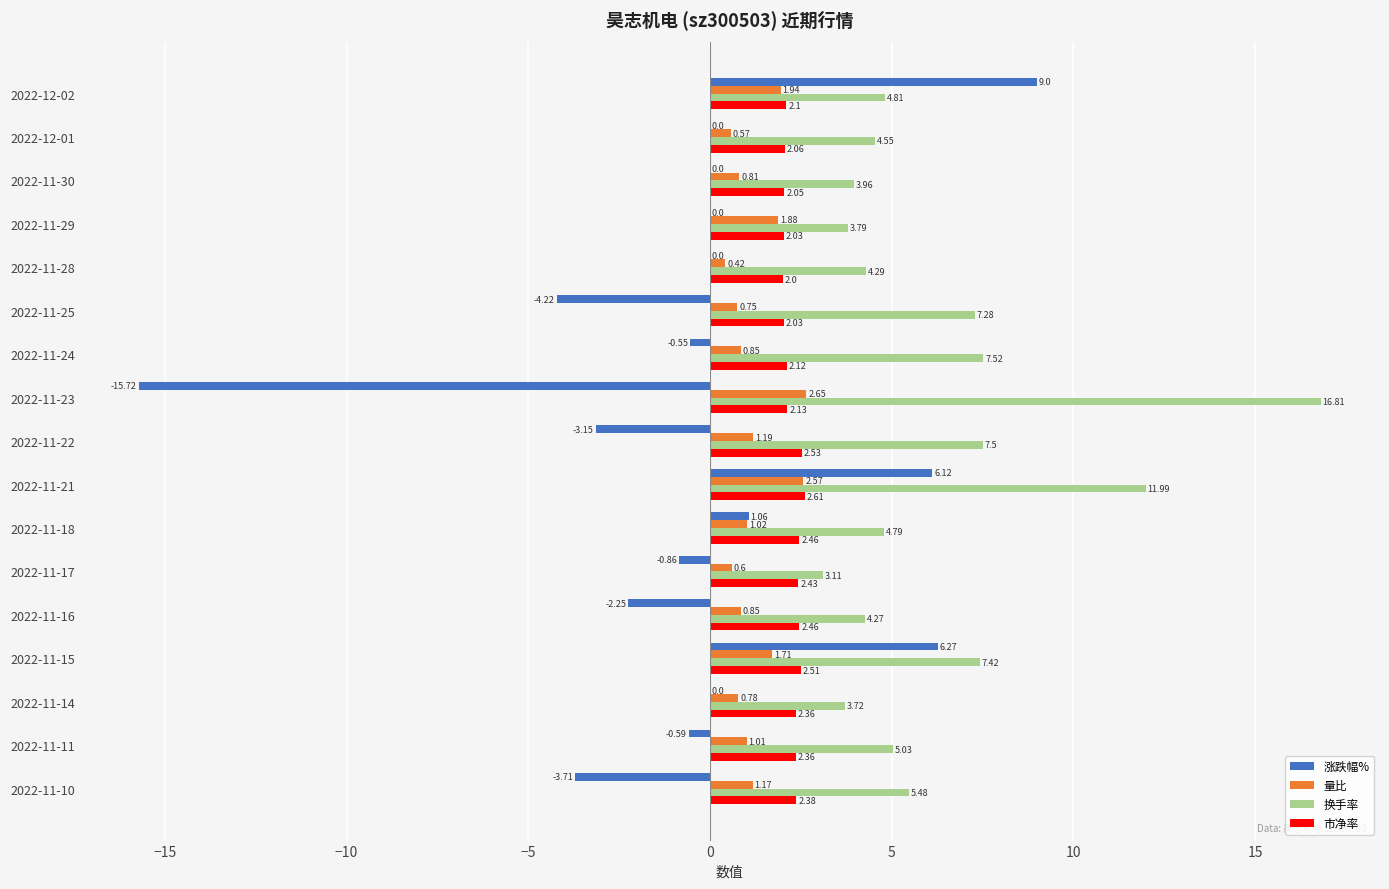

What is the sum of all 涨跌幅% values?

-8.6